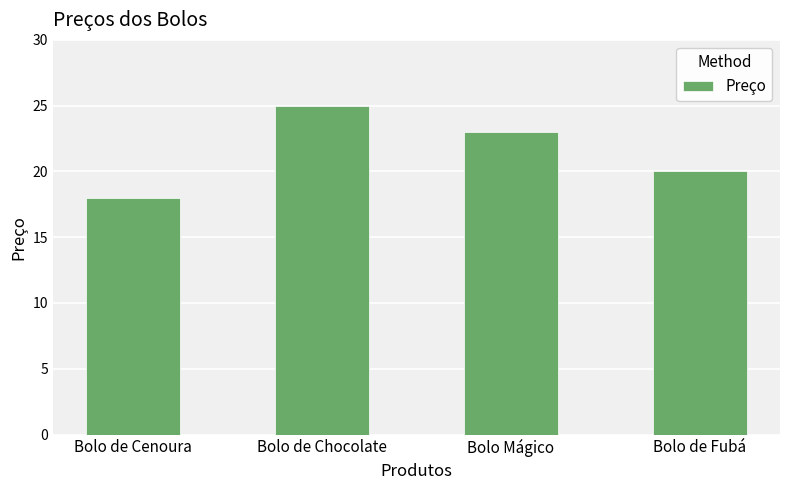

How many bars are there in total?

4